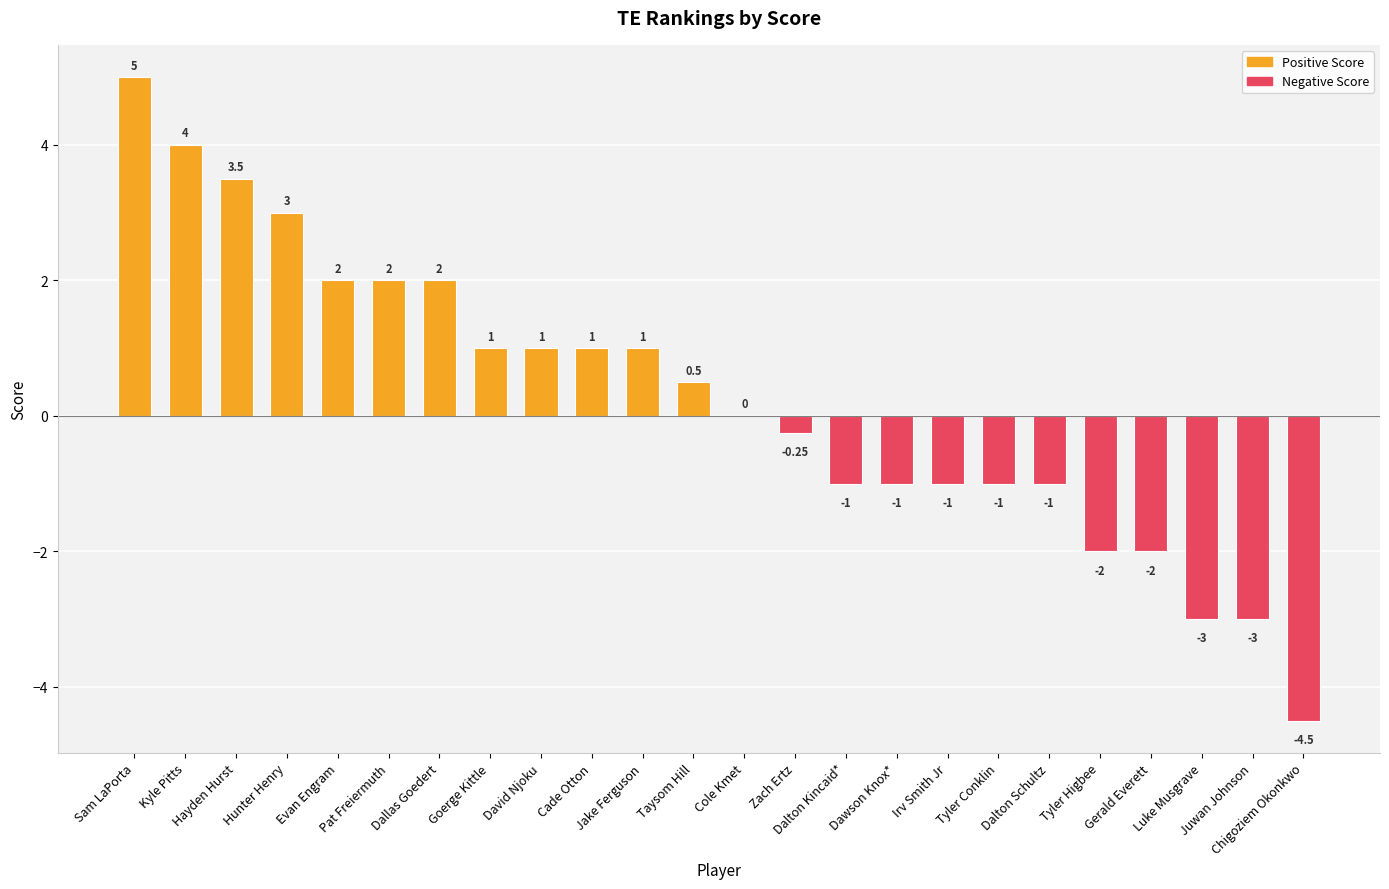

What is the ratio of the value at Goerge Kittle to the value at David Njoku?

1.0